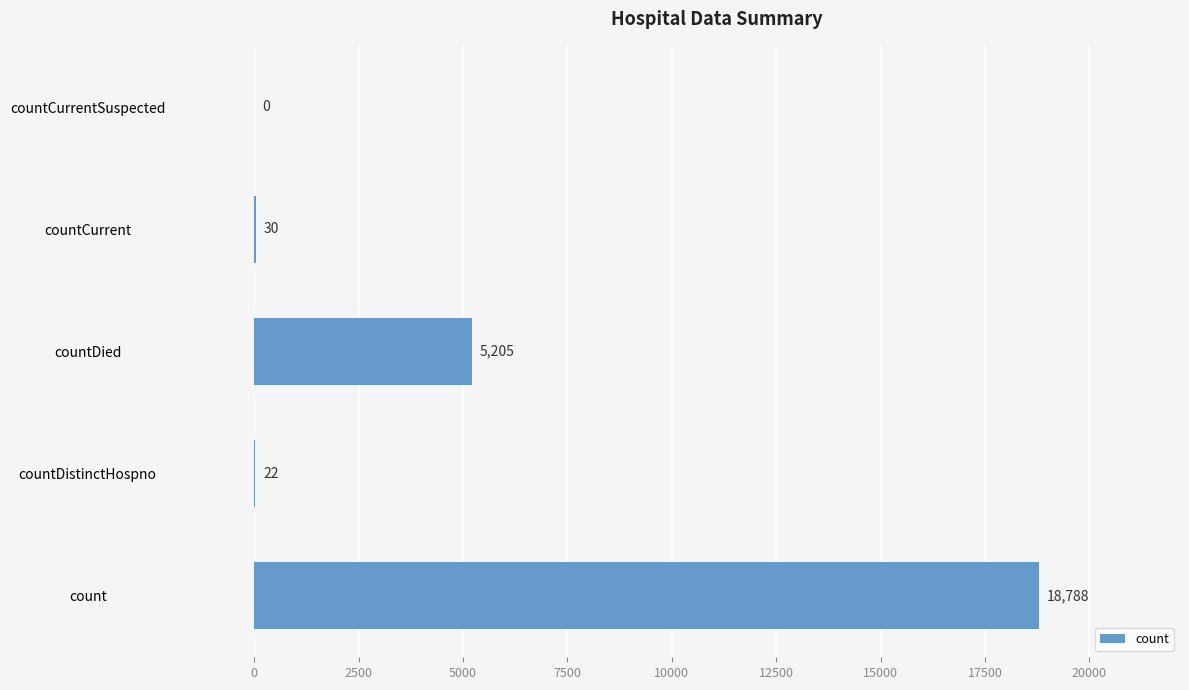

What is the sum of all values?

24045